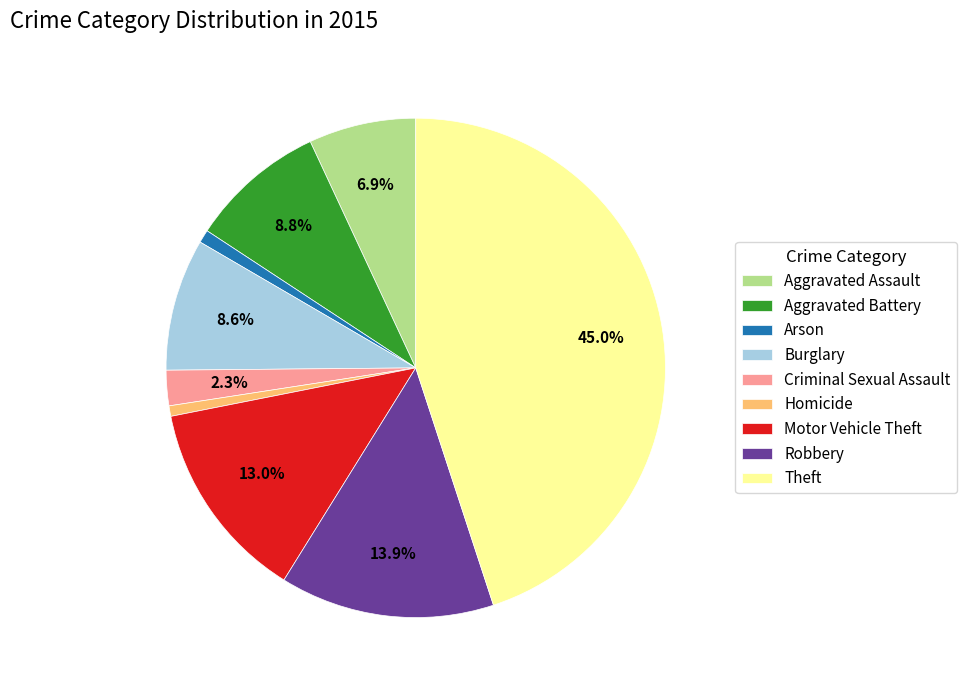

How many slices are in this pie chart?

9